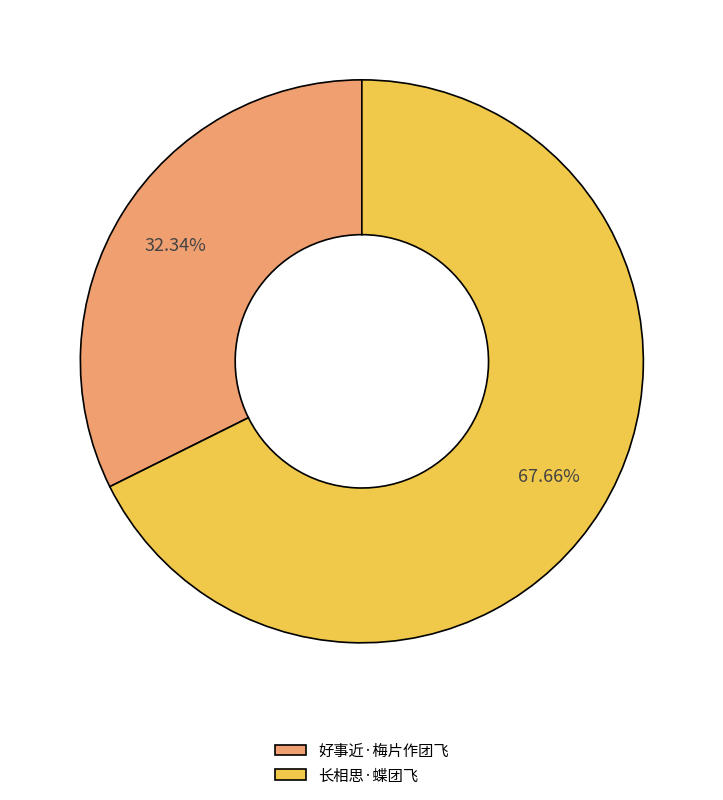

Count the number of slices in the pie.

2